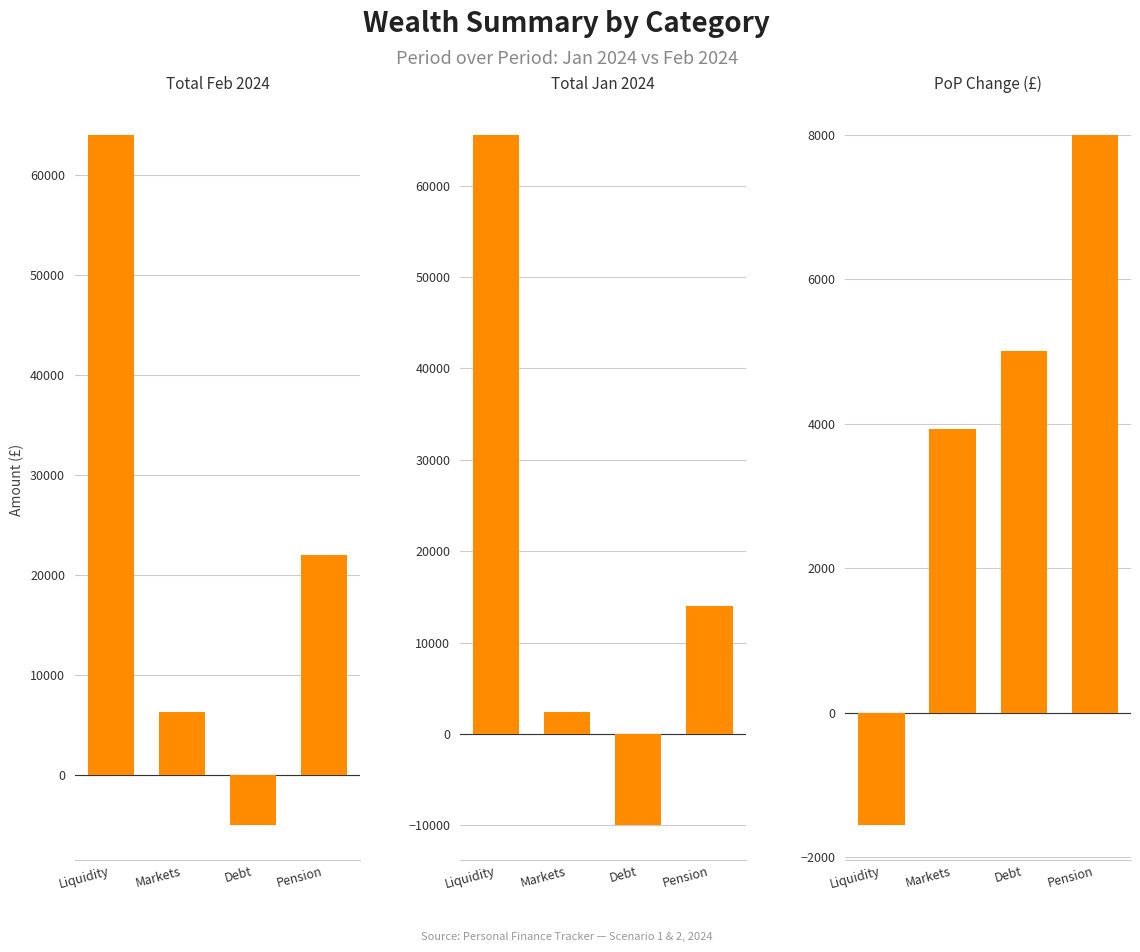

Which series has the largest range (max minus min)?

Total Jan 2024